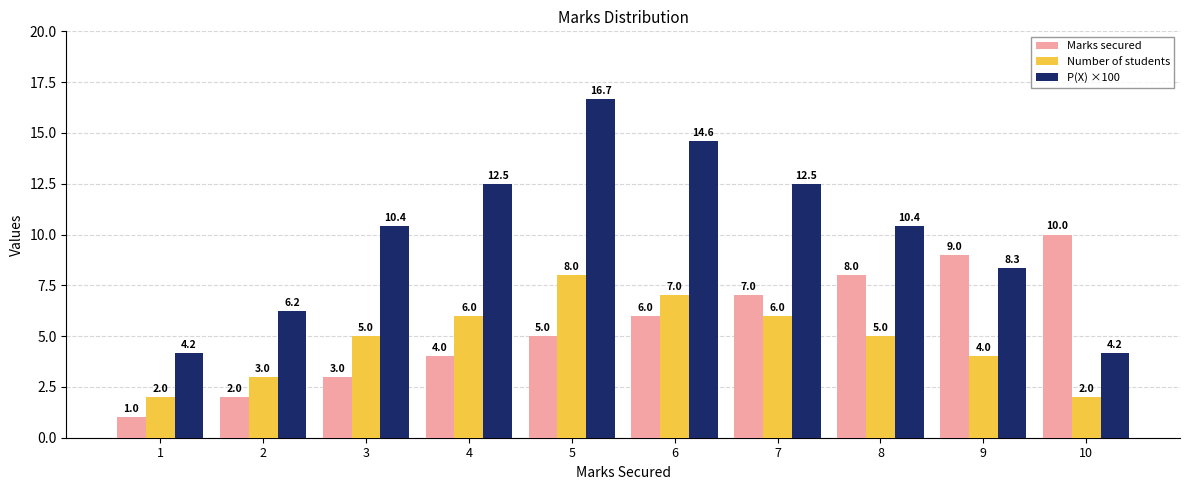

What is the maximum value shown in the chart?

16.7